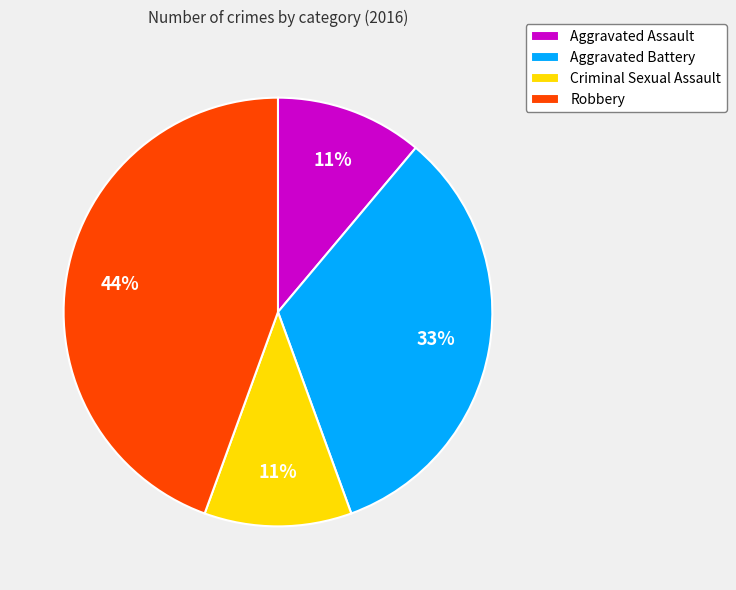

The Aggravated Assault slice represents 2% of the pie. True or false?

False